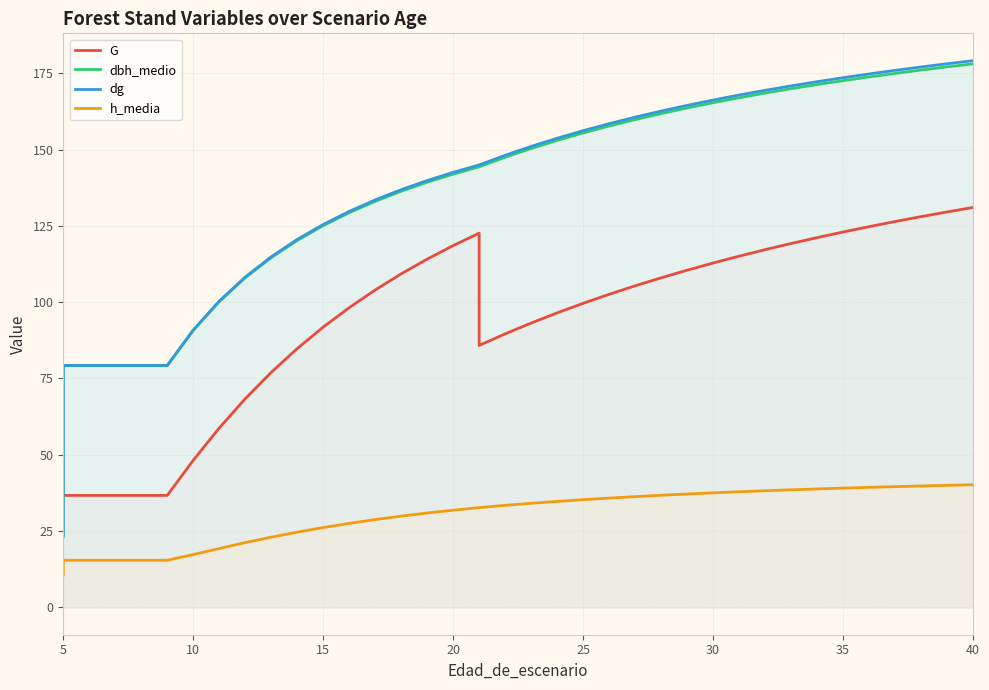

What is the difference between the second highest and second lowest values in the dbh_medio series?

97.9